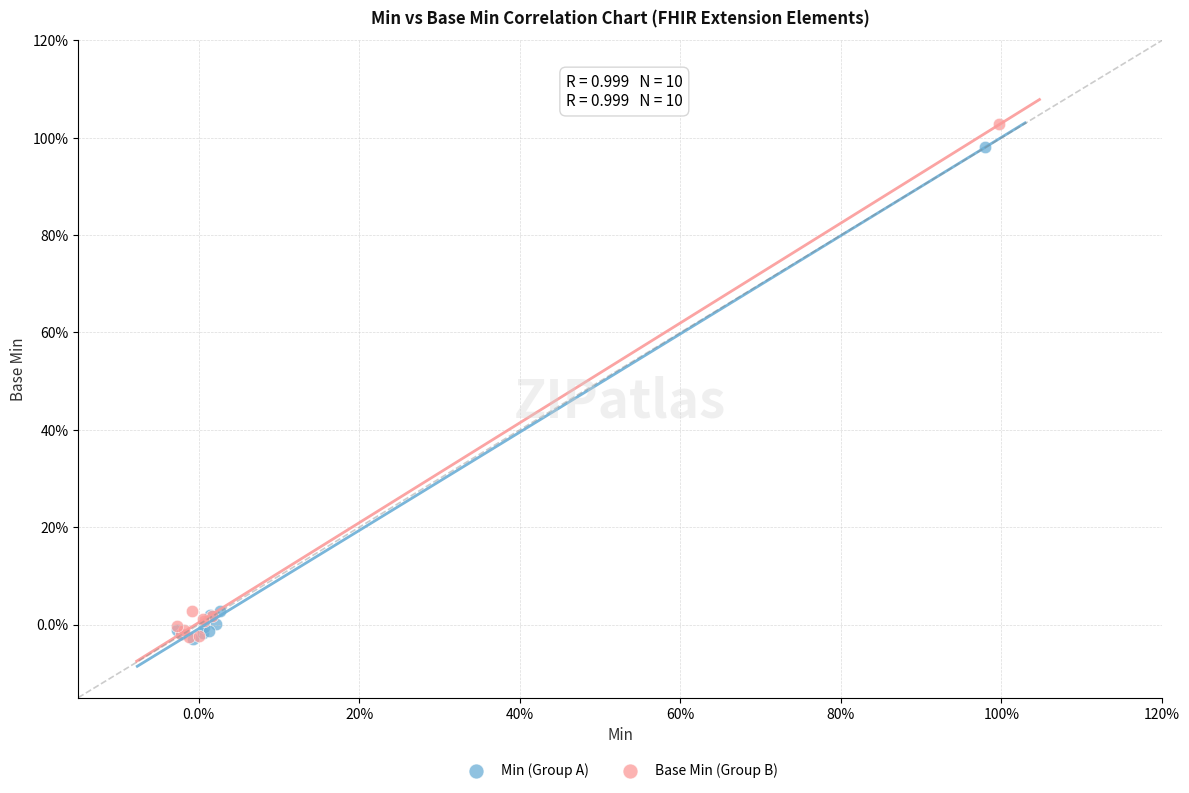

Which series reaches the maximum Y coordinate?

Base Min (Group B)